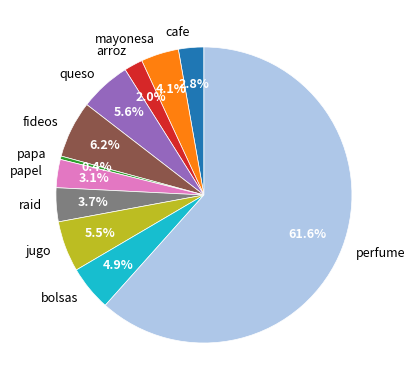

To the nearest percent, what percentage of the pie is queso?

6%